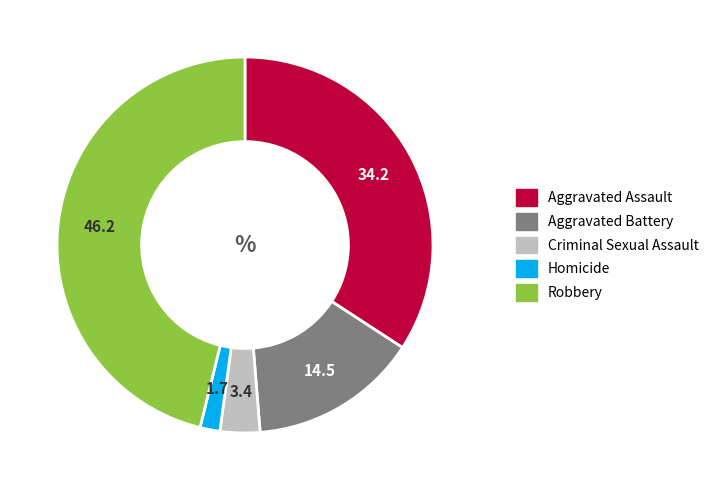

Rank the categories by value from highest to lowest.

Robbery, Aggravated Assault, Aggravated Battery, Criminal Sexual Assault, Homicide